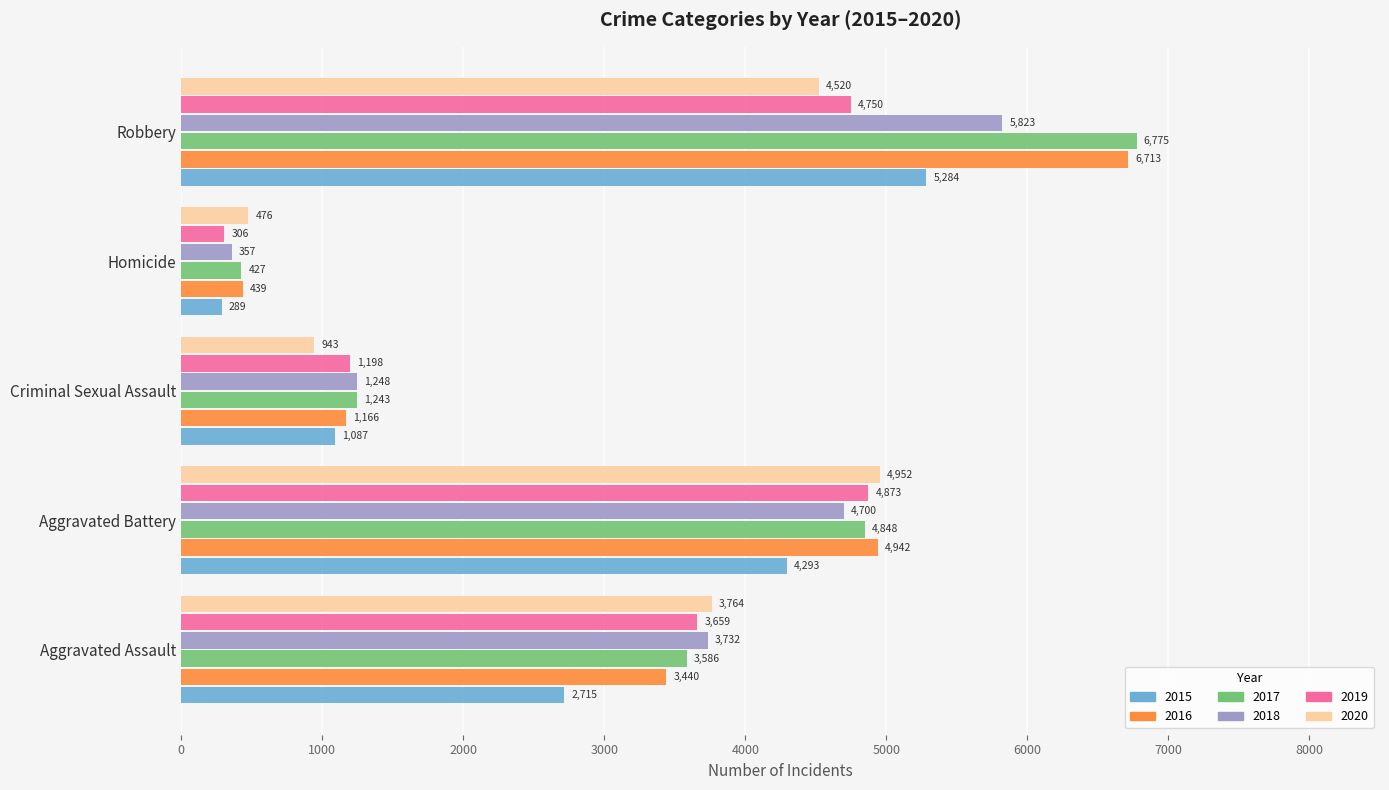

How many data points in 2016 are less than 3440?

2